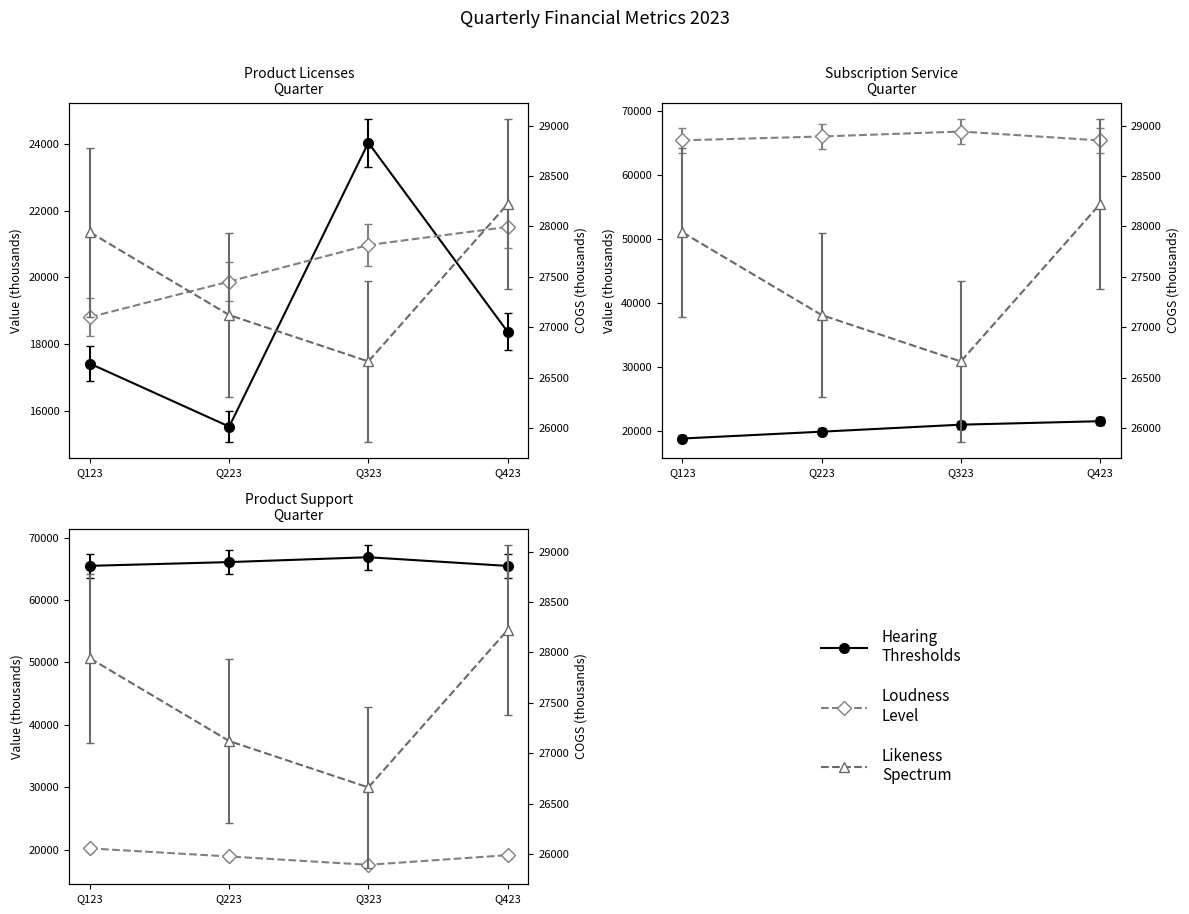

Reading left to right, extract all data points from this chart.

Product Licenses: Q123=17412.0	Q223=15522.0	Q323=24045.0	Q423=18372.0
Subscription Service: Q123=18810.0	Q223=19878.0	Q323=20974.0	Q423=21517.0
Product Support: Q123=65481.0	Q223=66081.0	Q323=66860.0	Q423=65466.0
Other Services: Q123=20212.0	Q223=18919.0	Q323=17583.0	Q423=19129.0
Revenue: Q123=16889.6	Q223=15056.3	Q323=23323.7	Q423=17820.8
COGS: Q123=27941.0	Q223=27121.0	Q323=26661.0	Q423=28221.0